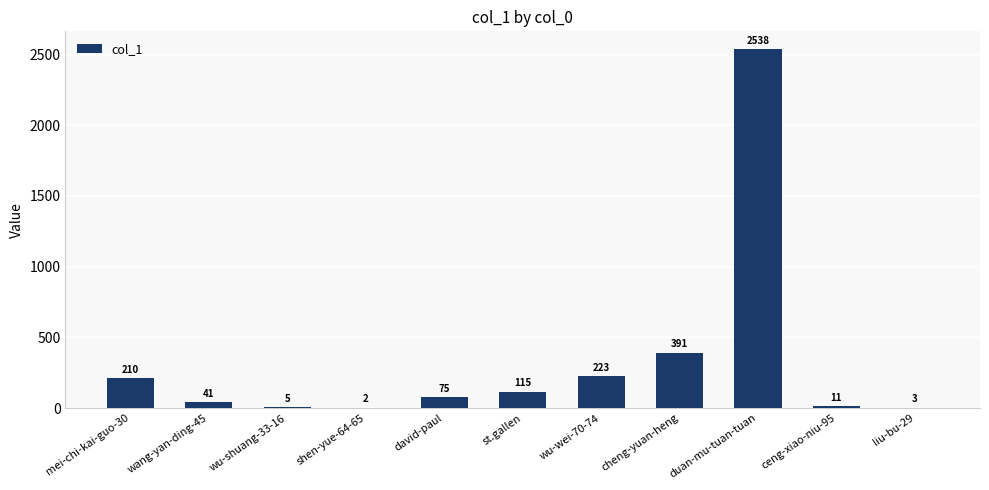

What is the sum of all values?

3614